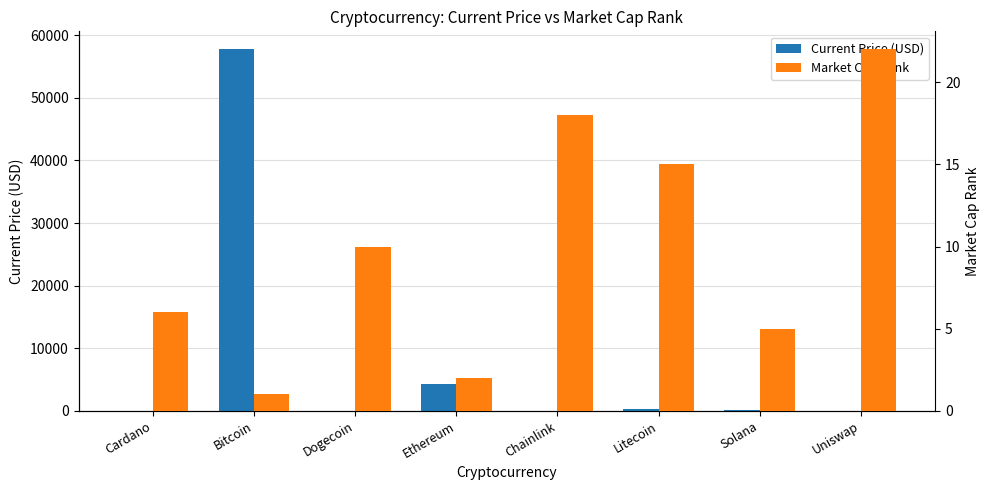

Which has a higher value, Solana or Ethereum?

Ethereum